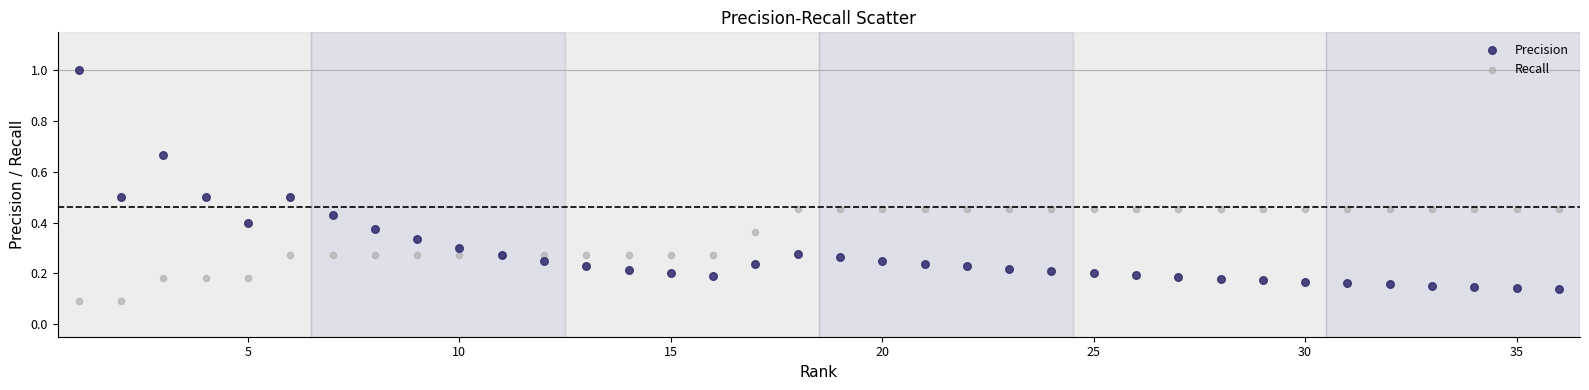

What is the X range (max minus min) for the scatter plot?

35.0